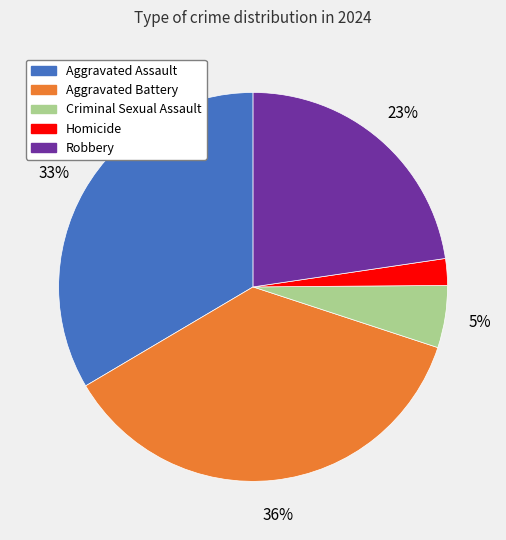

Which slice is the smallest?

Homicide